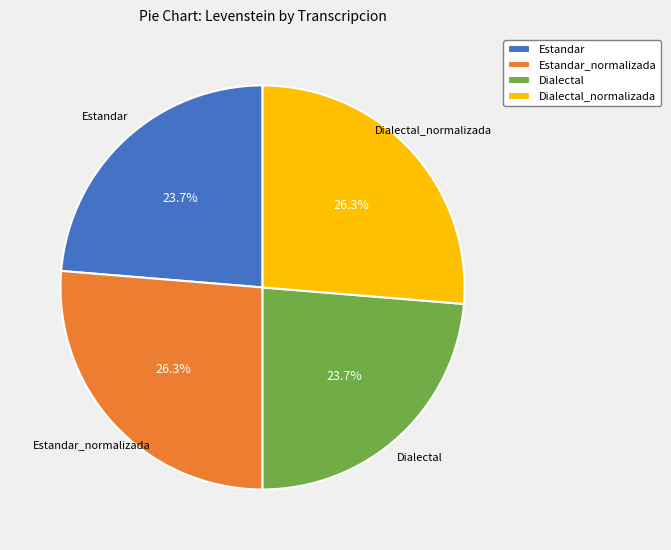

What percentage is NOT represented by Estandar?

76.3%